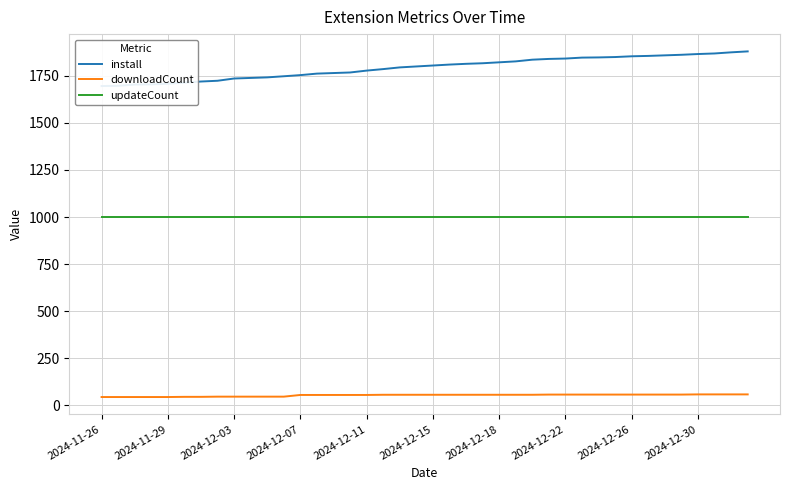

The value of updateCount at 2024-12-22 is 1679. True or false?

False